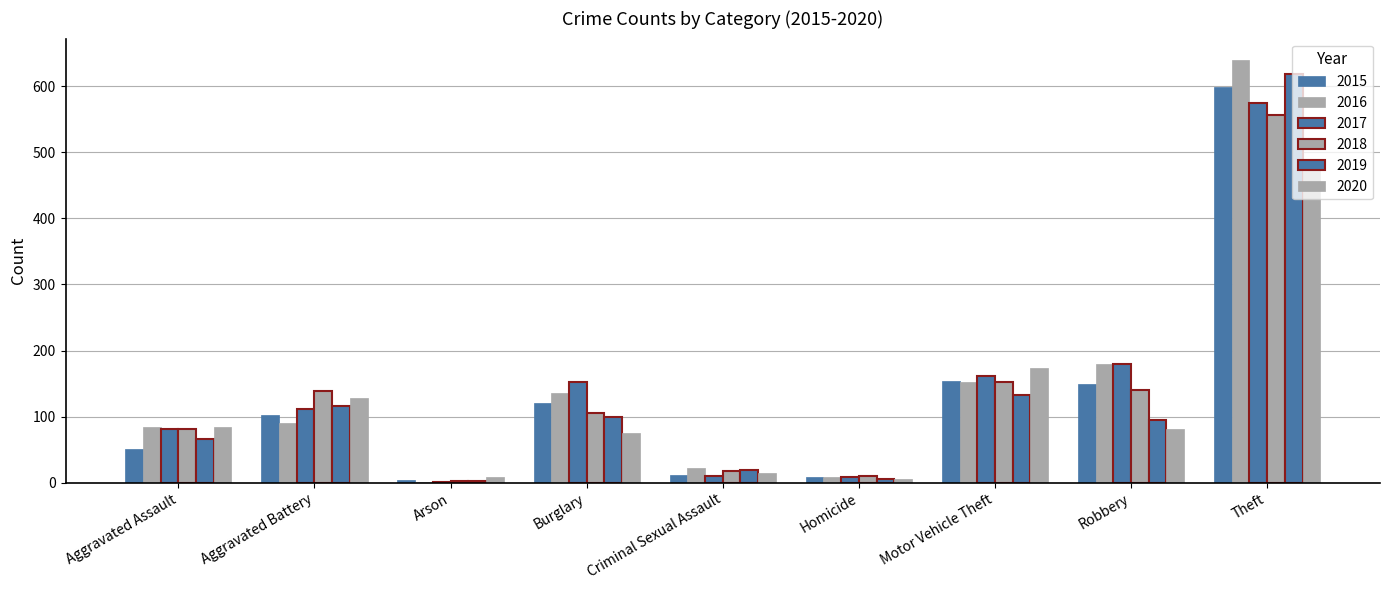

How many data points does each series have?

9